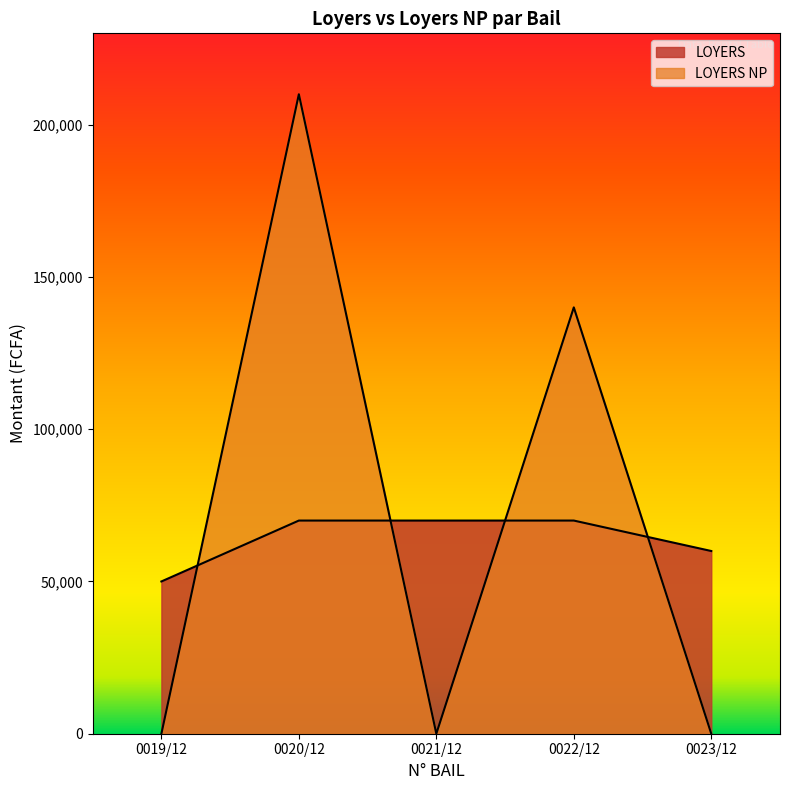

In LOYERS NP, how many points are higher than both neighbors (excluding endpoints)?

2